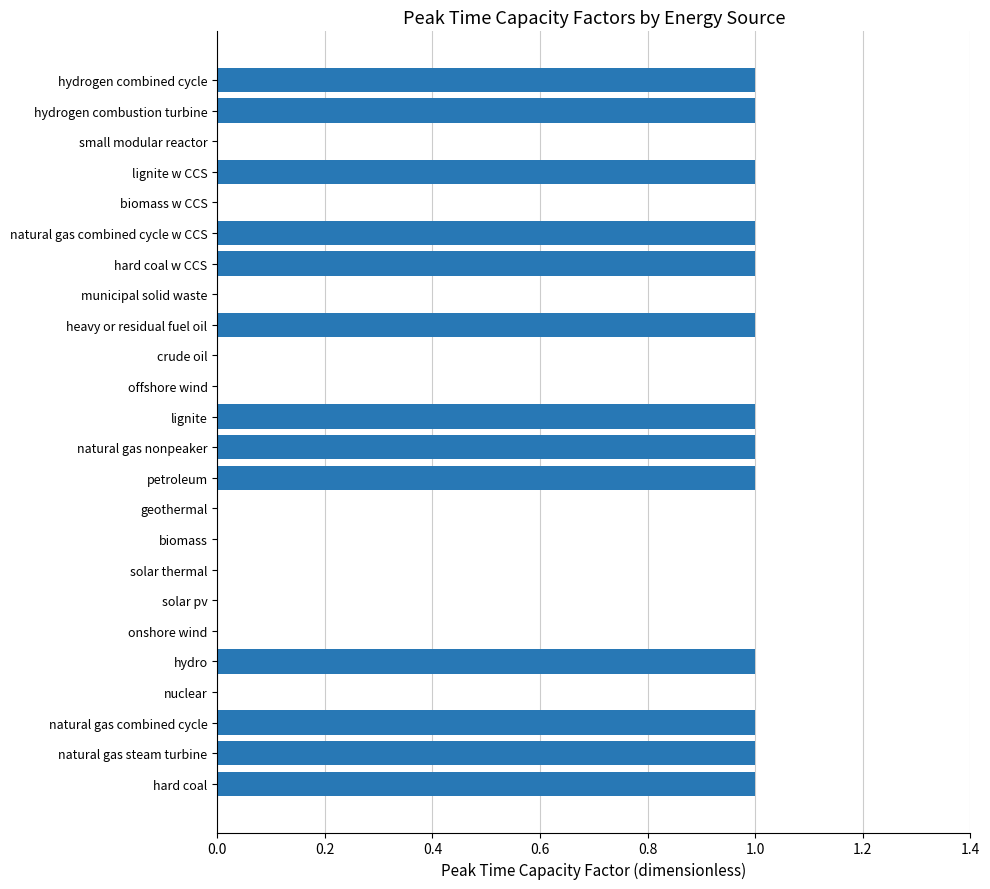

What is the sum of all values?

13